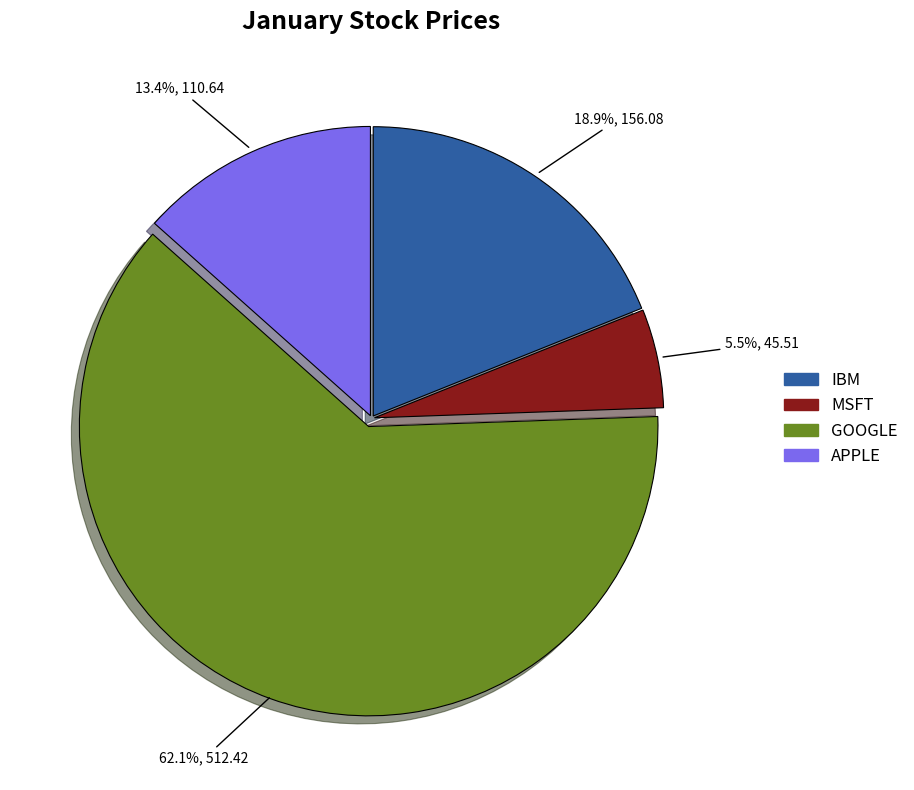

Which has a higher value, IBM or APPLE?

IBM